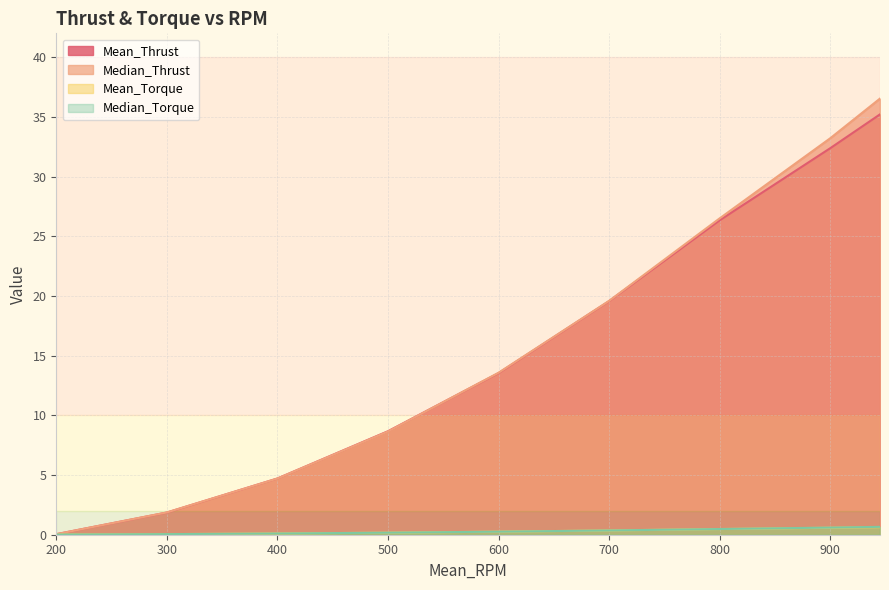

Is the value of Mean_Thrust at 500 greater than the value of Mean_Torque at 500?

Yes